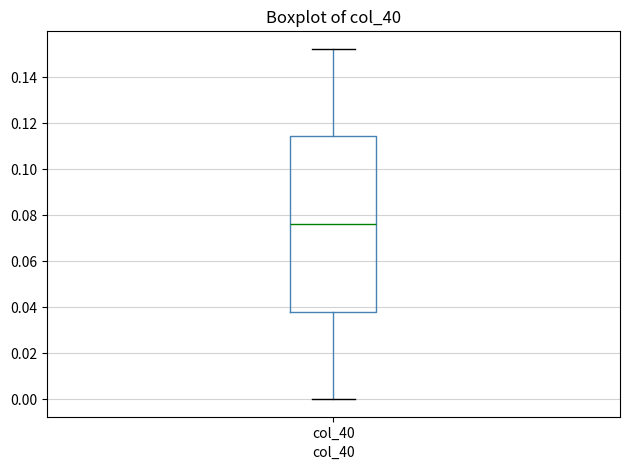

Transcribe this box plot: give where the median line is, the range the box spans, and where the two whiskers end, as read against the y-axis. The values are not printed on the chart, so give them approximately, as read against the axis.

median 0.076, box 0.038 to 0.114, whiskers 0.000 to 0.152